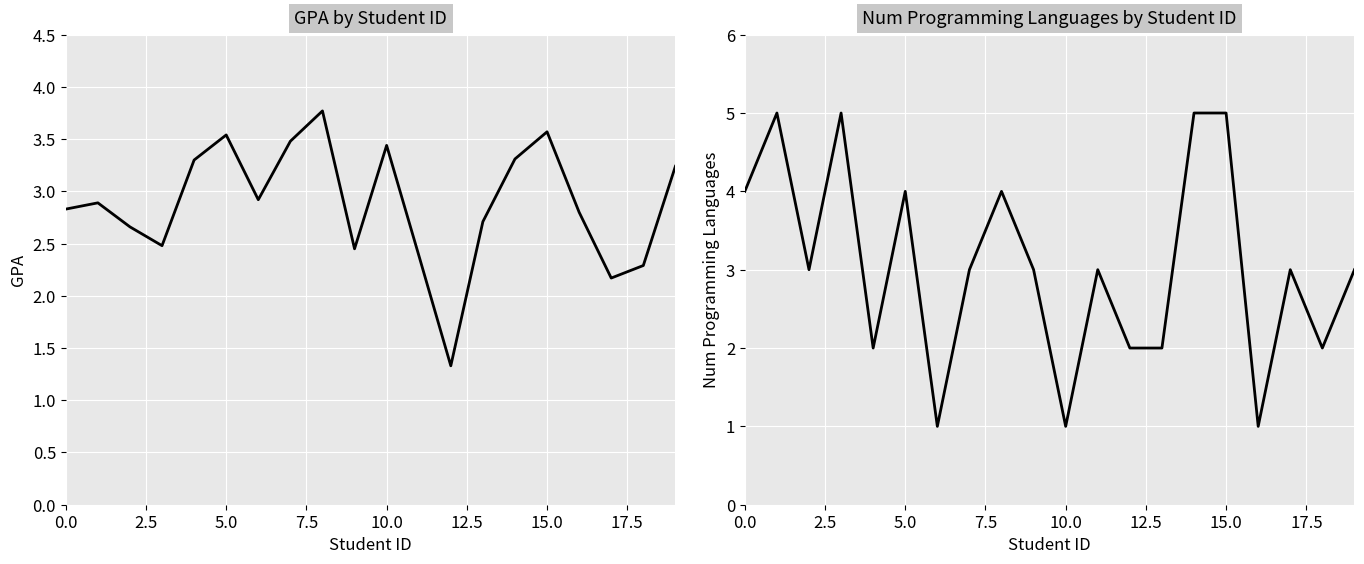

How many lines are shown in the chart?

2